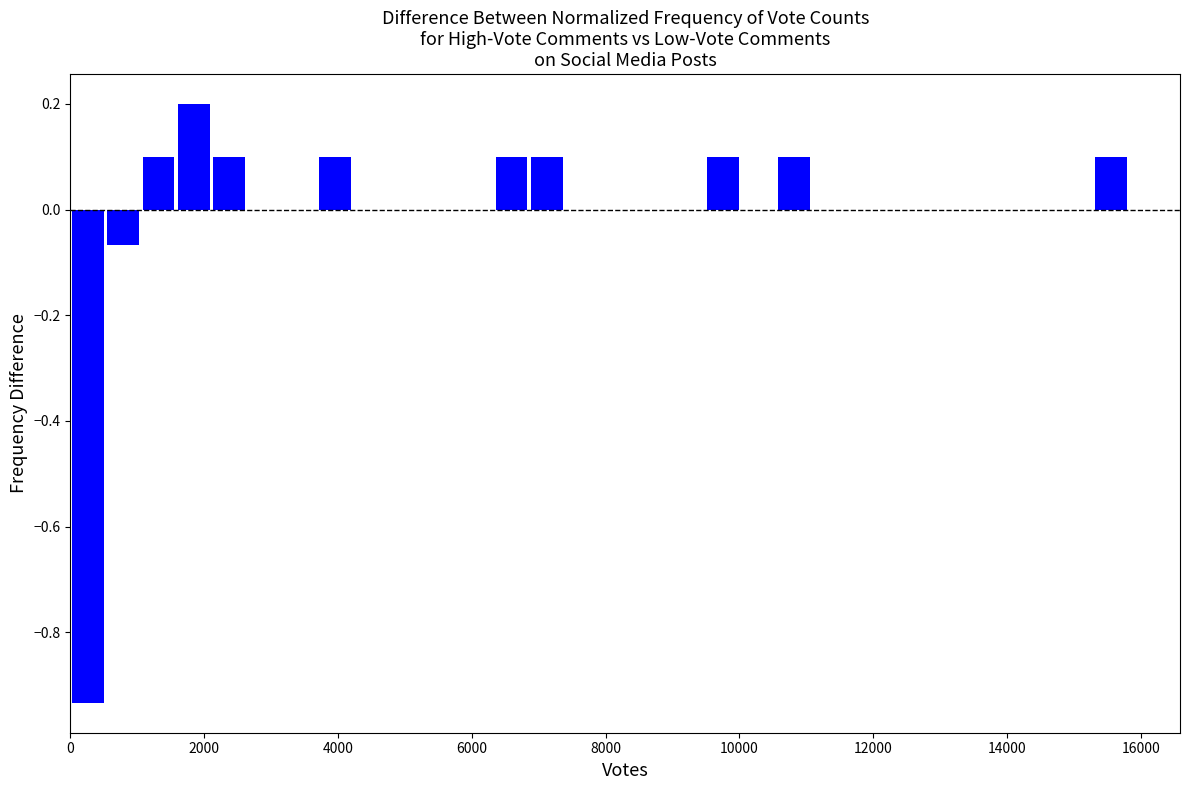

Around what value on the x-axis is the tallest bar? Give the approximate position of its centre, as read against the axis.

1800